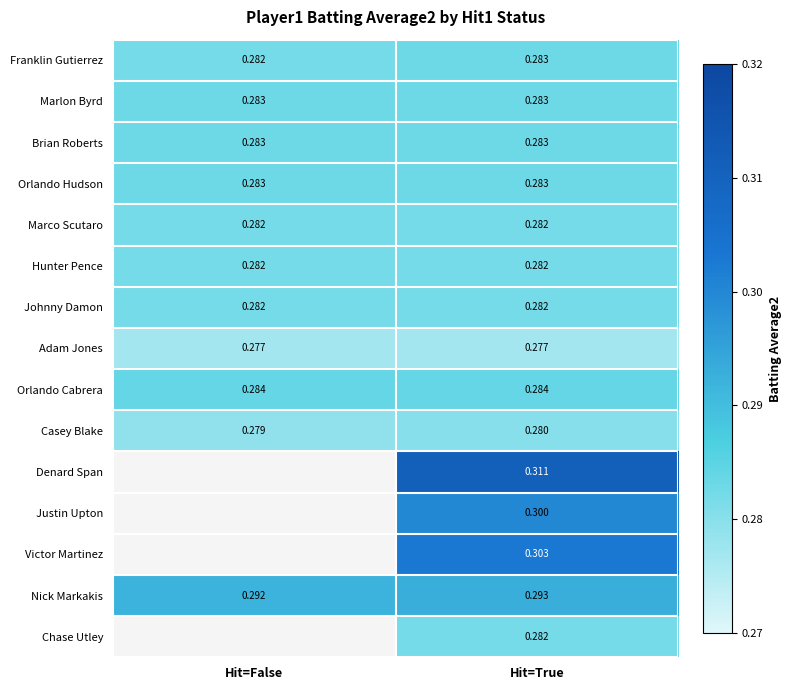

Between Hit=False and Hit=True, which series saw the biggest shift?

Denard Span